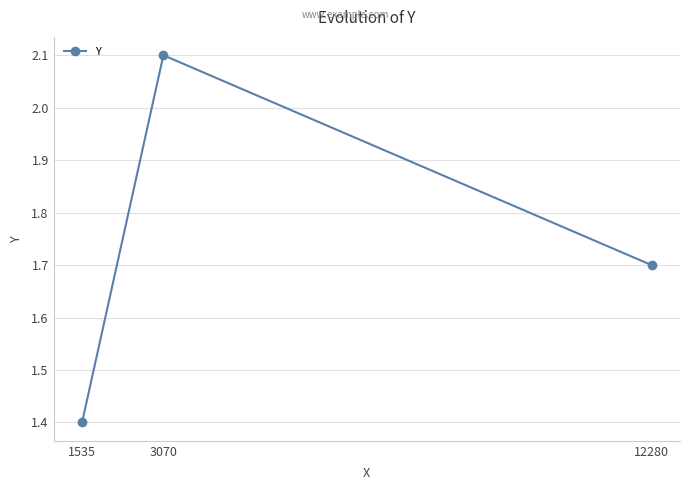

What is the ratio of the value at 12280 to the value at 3070?

0.8